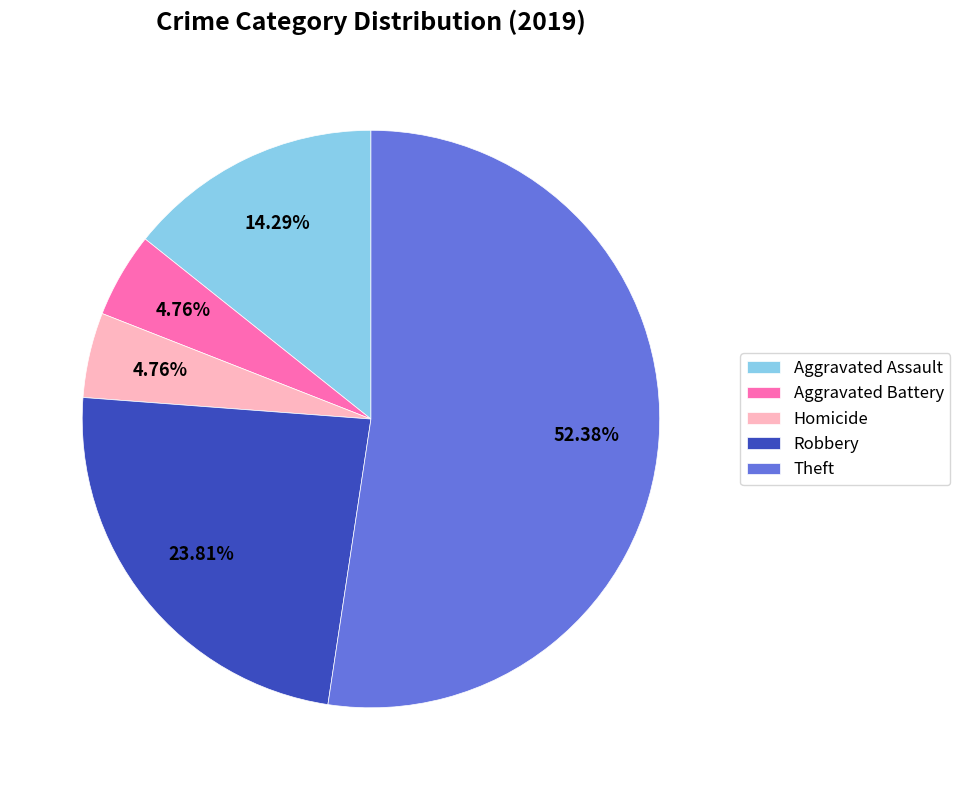

Is the sum of Theft and Robbery greater than half?

Yes